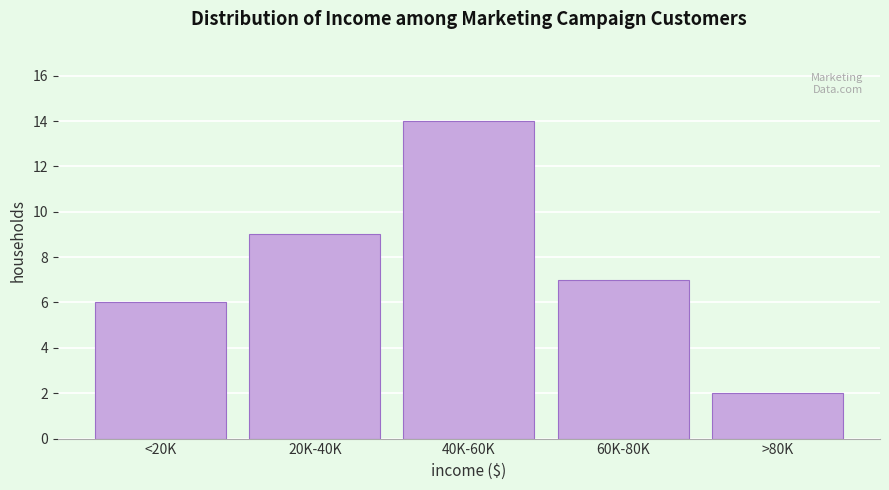

Reading left to right, what are all the values shown in this chart?

<20K=6	20K-40K=9	40K-60K=14	60K-80K=7	>80K=2